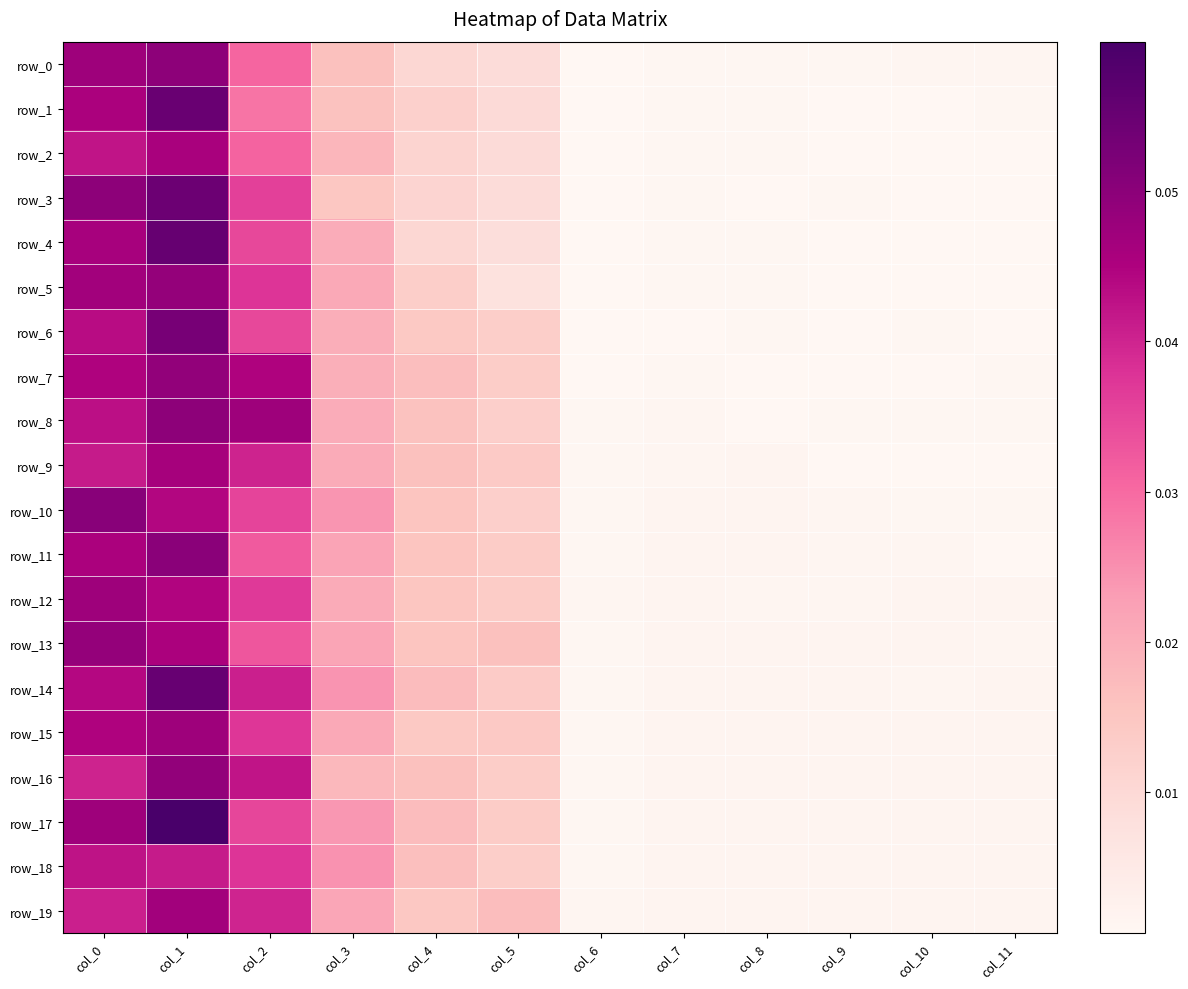

Which series has the largest total across all categories?

row_17